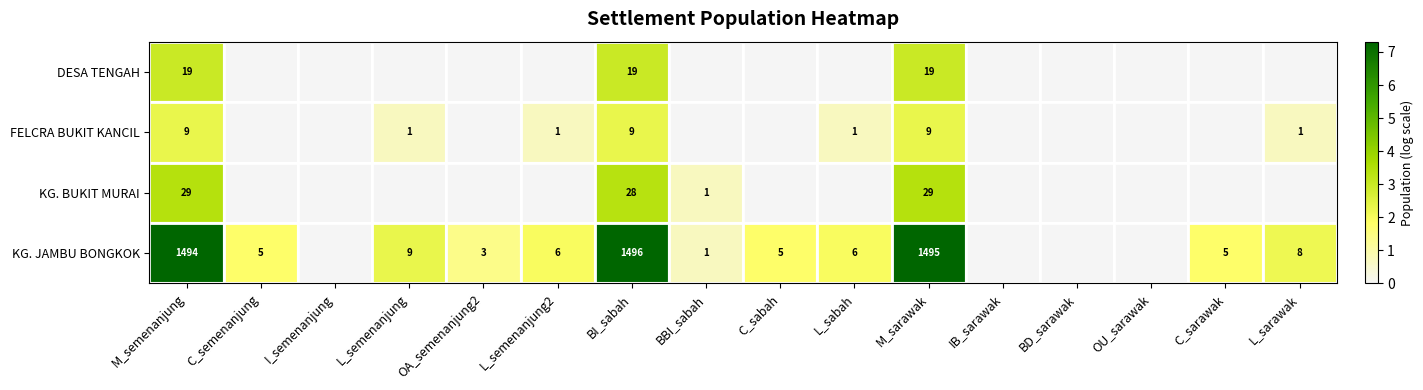

At how many categories does at least one series exceed 4?

3